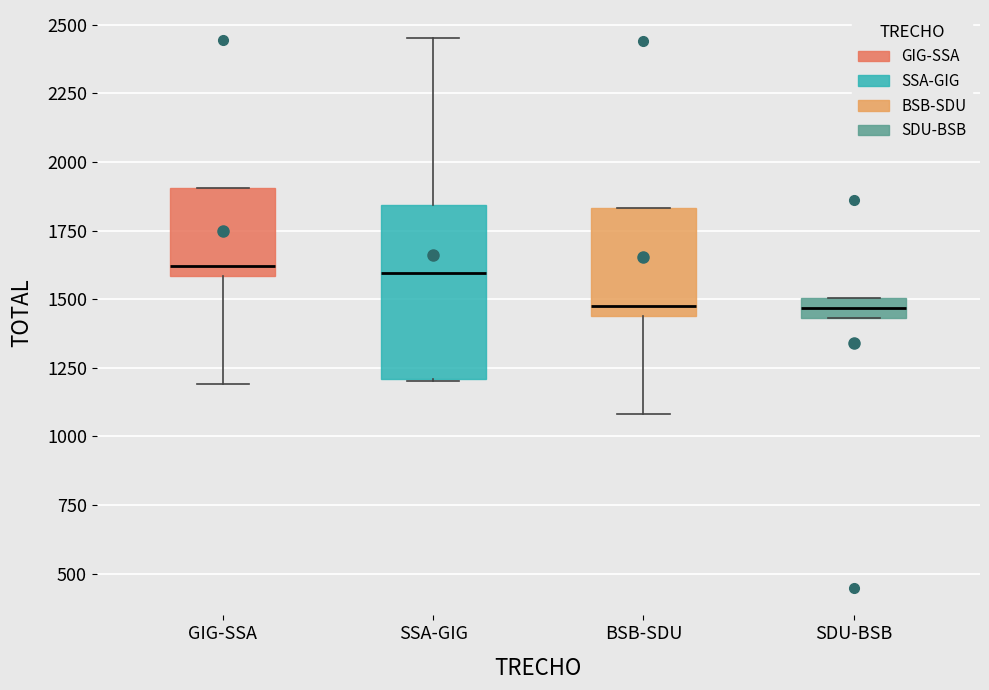

Which box is the tallest, from its lower edge to its upper edge?

SSA-GIG